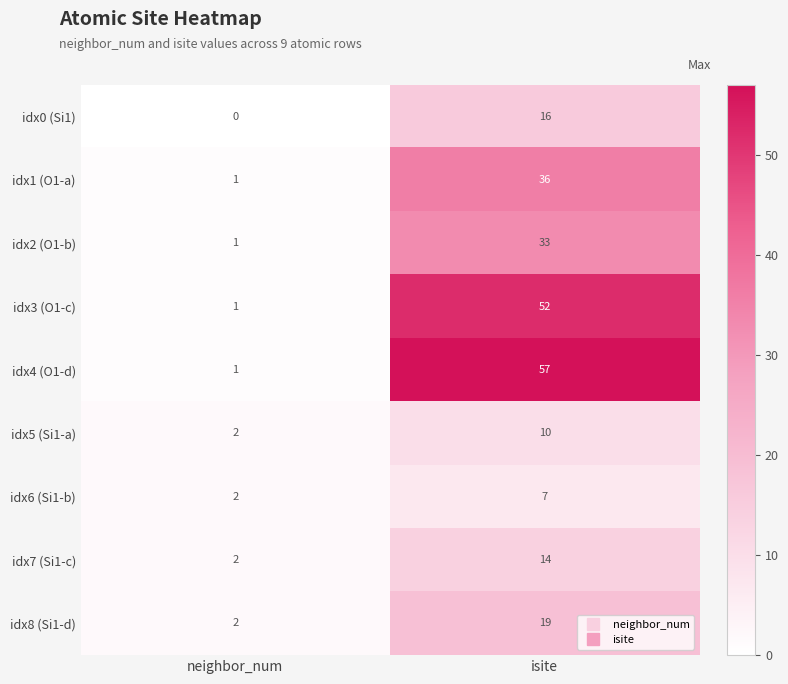

List the labels in order of idx8 (Si1-d) value, largest first.

isite, neighbor_num